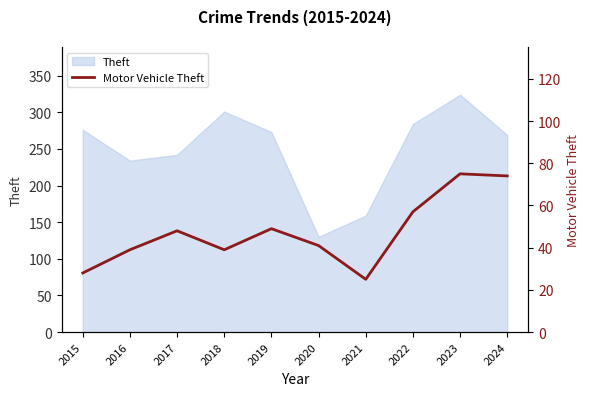

Does the chart have visible grid lines?

No